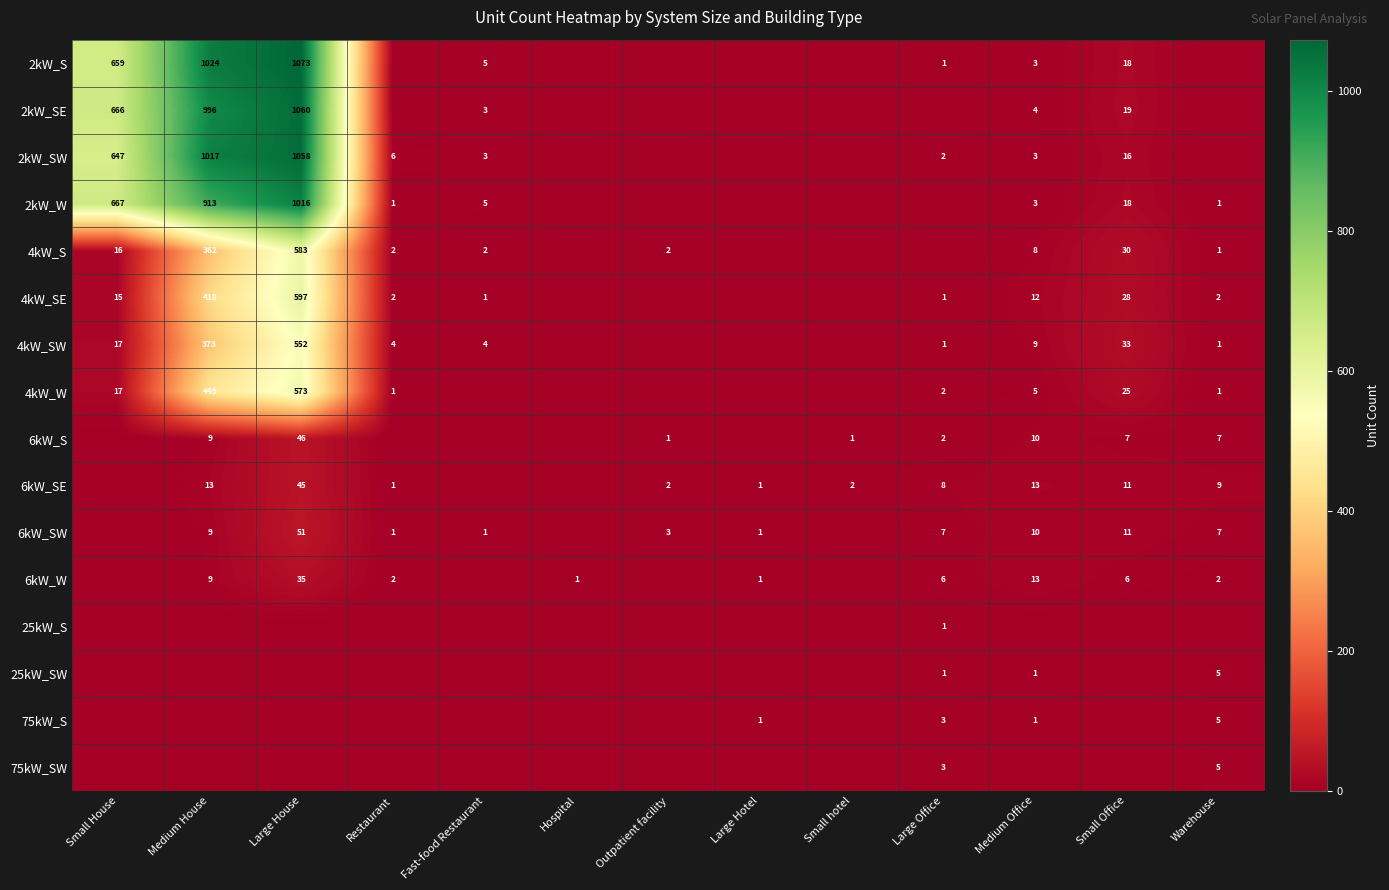

Is it true that 6kW_S equals 3 at Large Office?

False